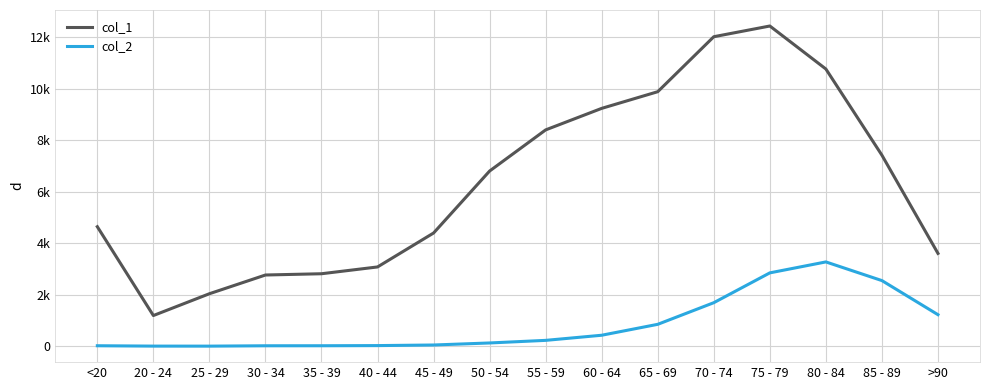

Does the chart display data point markers on the line(s)?

No